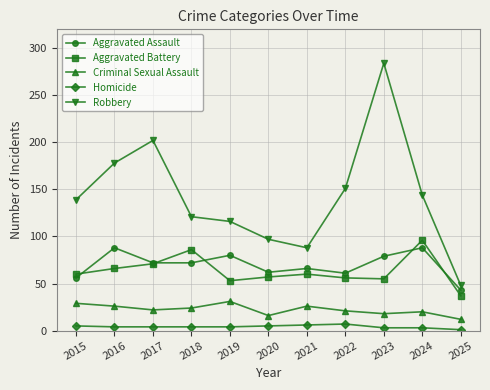

What is the value of the Robbery point at the 3rd from the left?

202